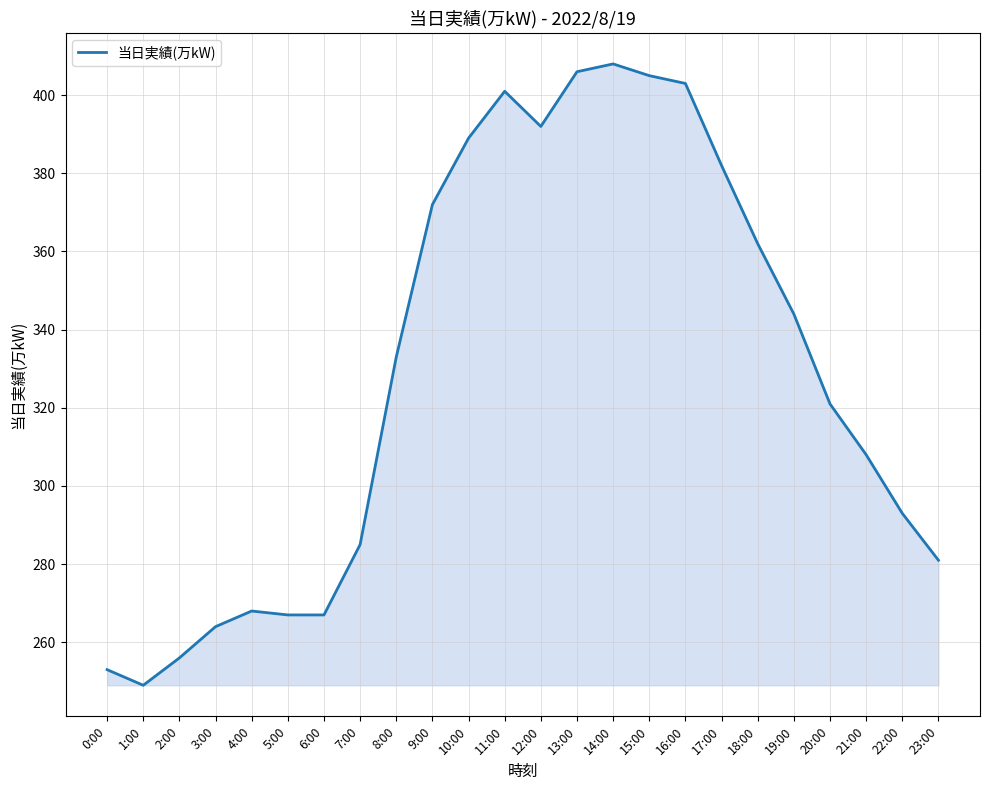

Which category has the lowest value across all series?

1:00